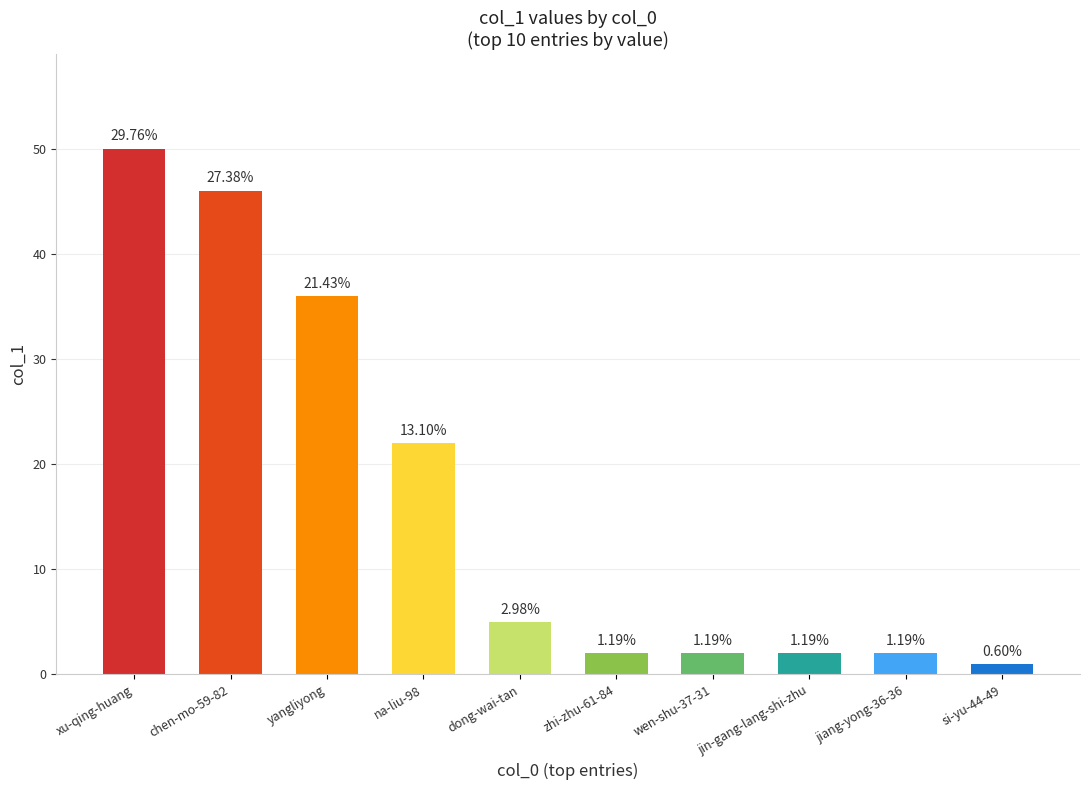

What is the ratio of the value at yangliyong to the value at jin-gang-lang-shi-zhu?

18.0